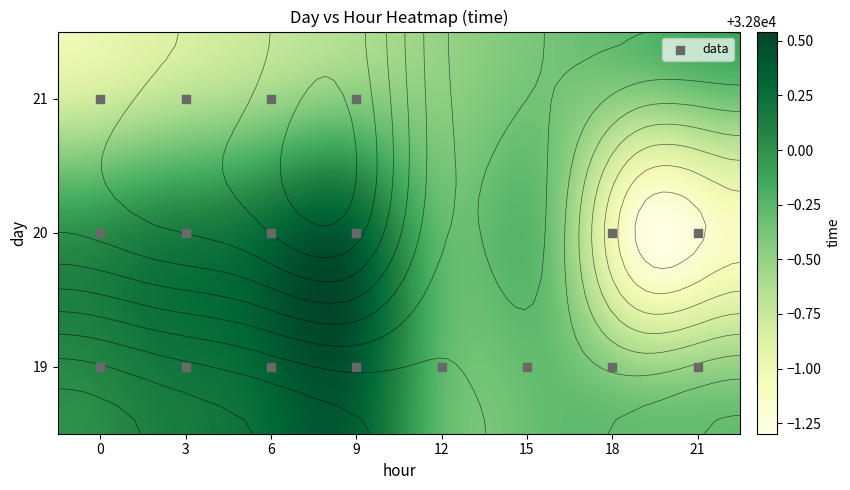

Rank the categories by 20 value from highest to lowest.

9, 6, 3, 0, 21, 18, 12, 15